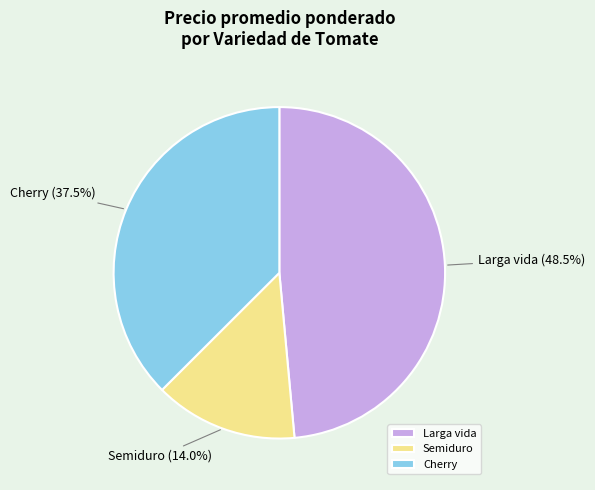

Rank the categories by value from highest to lowest.

Larga vida, Cherry, Semiduro